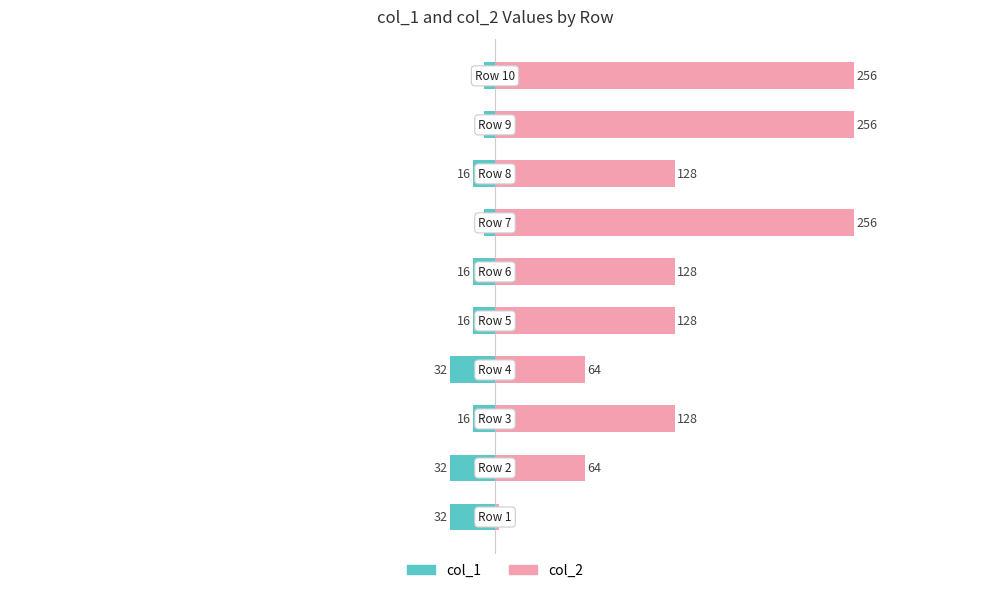

Is the value of col_2 at 2 greater than the value of col_1 at 5?

Yes